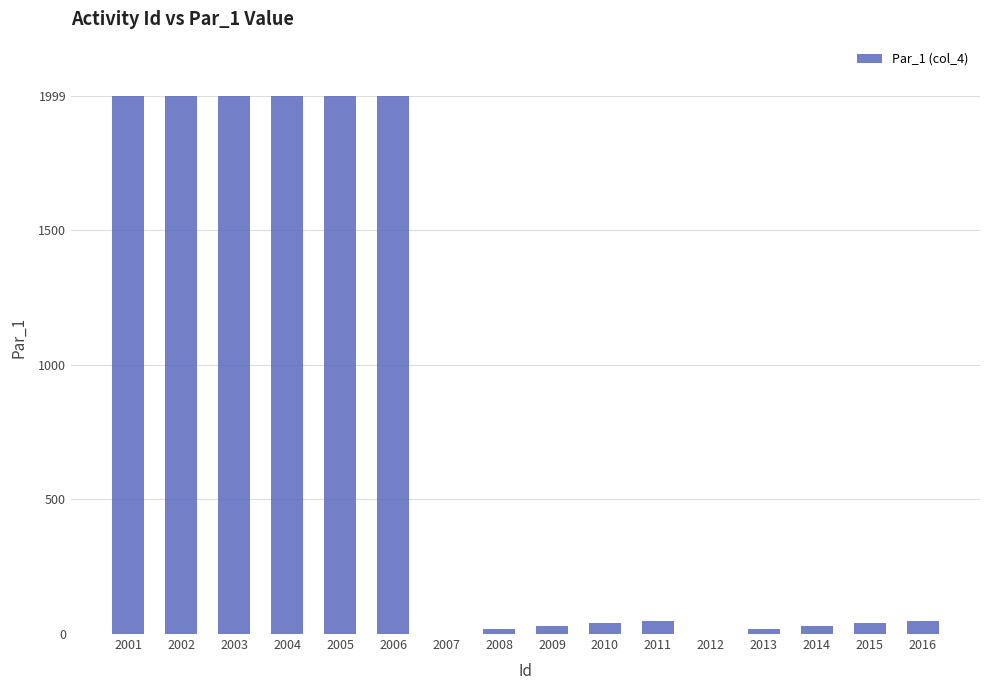

Which has a higher value, 2007 or 2009?

2009